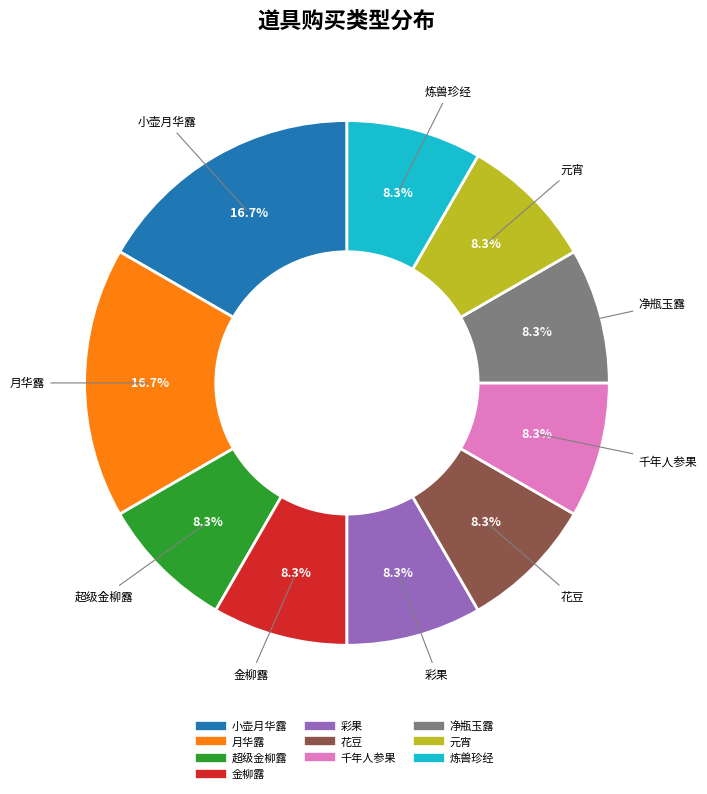

How many segments does this pie chart have?

10